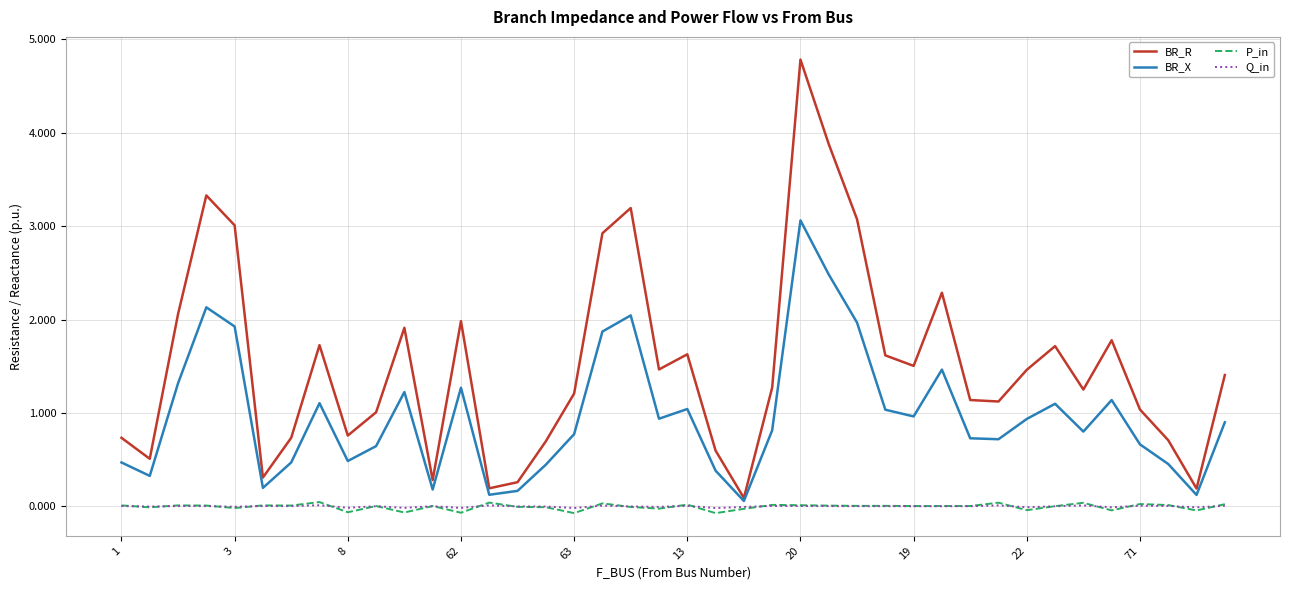

Which series has the widest spread of values?

BR_R